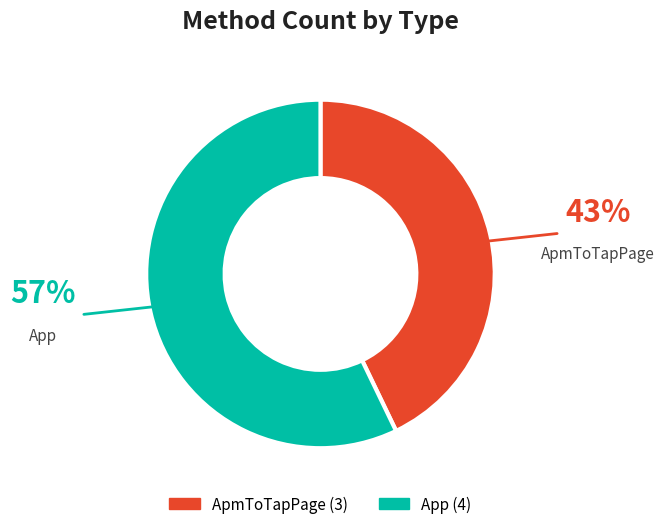

Which category has the smallest portion of the pie?

ApmToTapPage